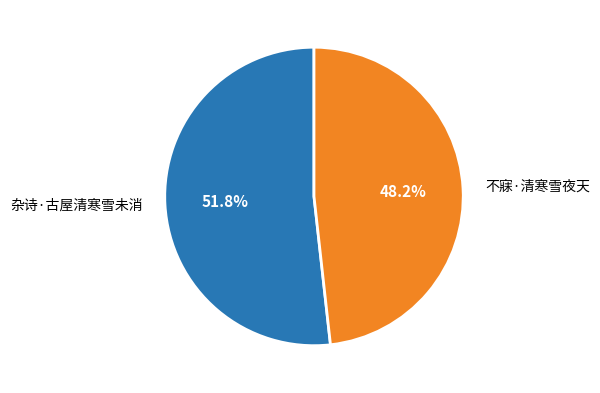

What is the majority slice?

杂诗·古屋清寒雪未消